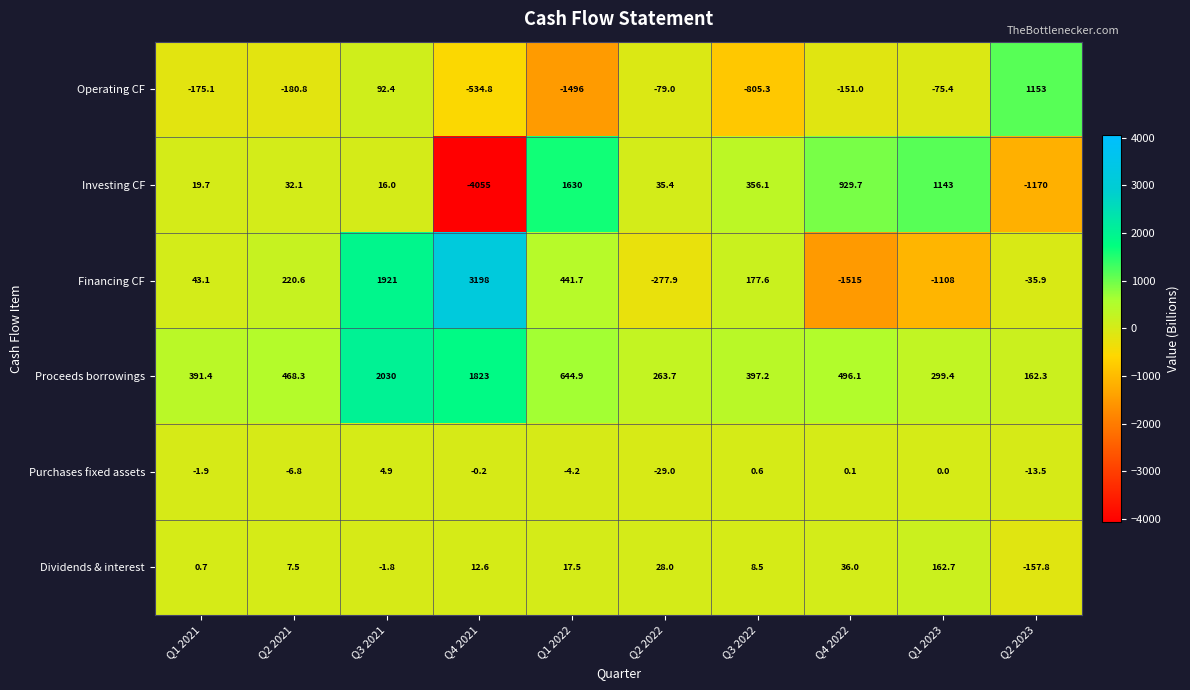

List the series in order of their peak value, lowest first.

Purchases fixed assets, Dividends & interest, Operating CF, Investing CF, Proceeds borrowings, Financing CF